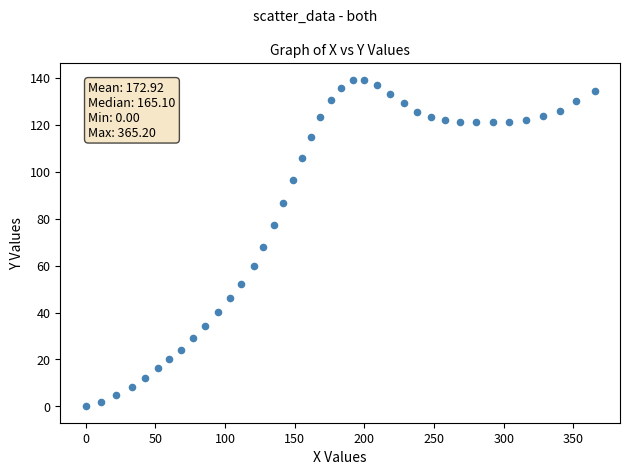

What is the range of X values (max minus min)?

365.2